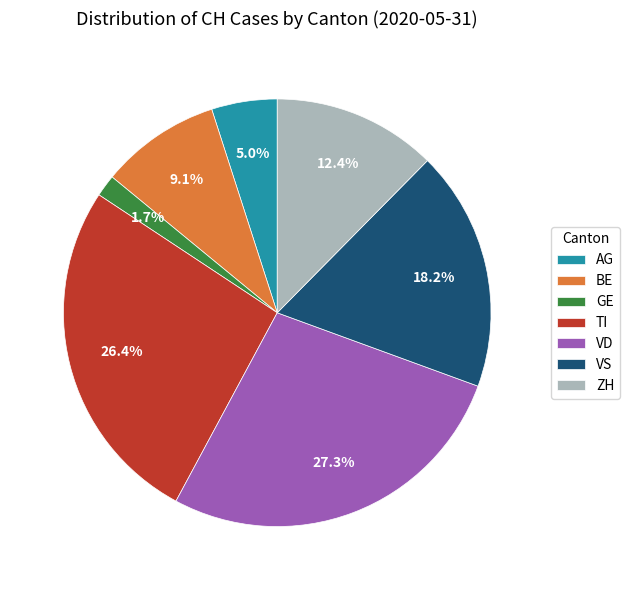

What percentage is NOT represented by AG?

95.0%